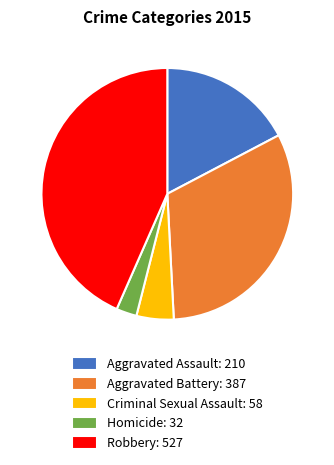

Is it true that Aggravated Battery is 32% of the pie?

True